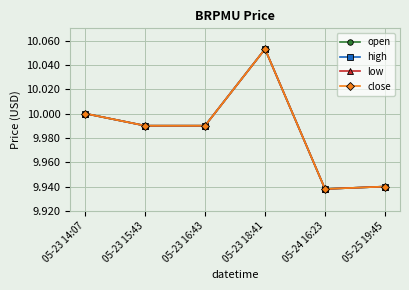

Does the chart have visible grid lines?

Yes